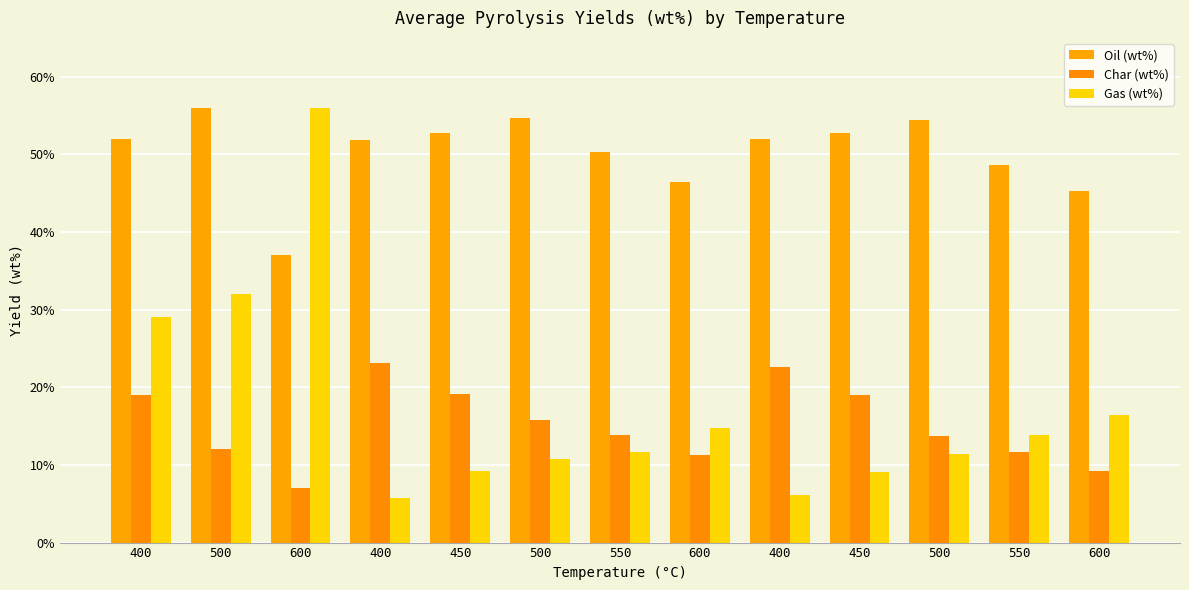

What is the maximum value for Gas (wt%)?

56.0